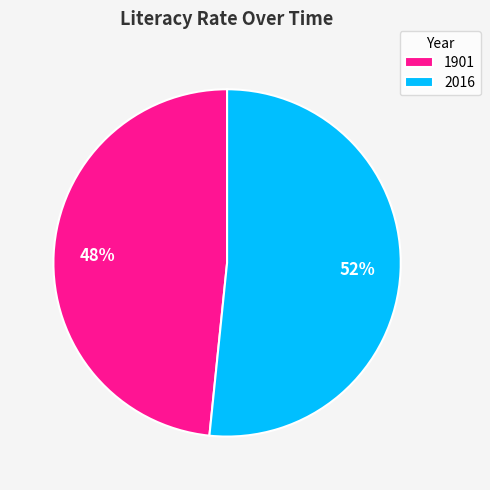

What is the majority slice?

2016